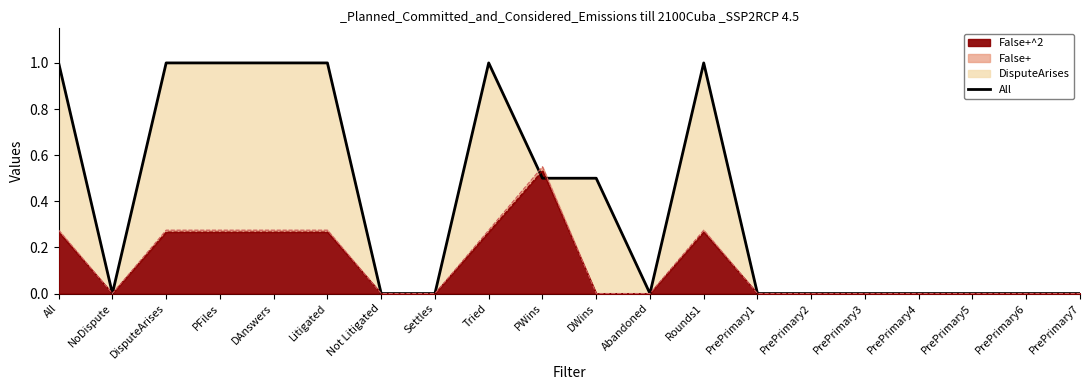

Reading left to right, what are all the values shown in this chart?

1.0	0.0	1.0	1.0	1.0	1.0	0.0	0.0	1.0	0.5	0.5	0.0	1.0	0.0	0.0	0.0	0.0	0.0	0.0	0.0